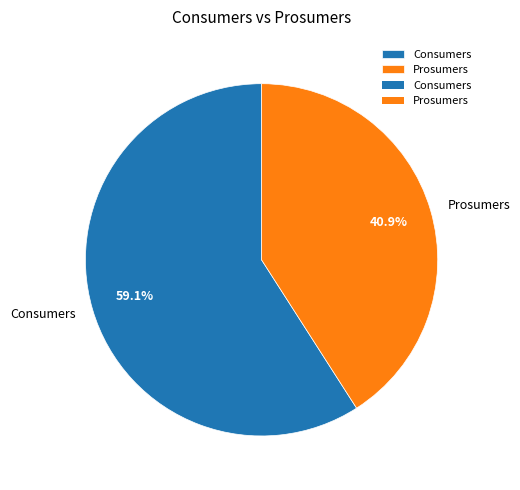

Which slice is the smallest?

Prosumers